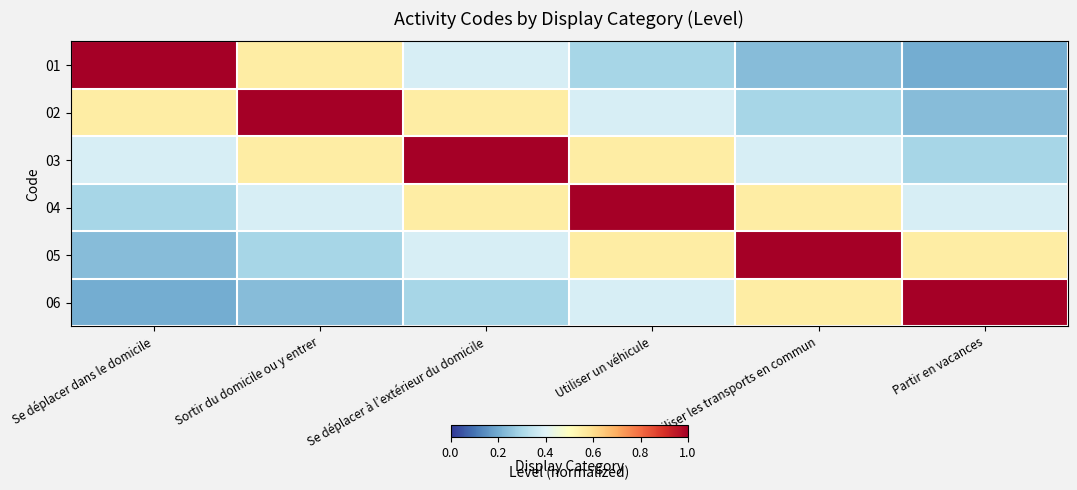

At which category is the sum across all series the highest?

Se déplacer à l’extérieur du domicile